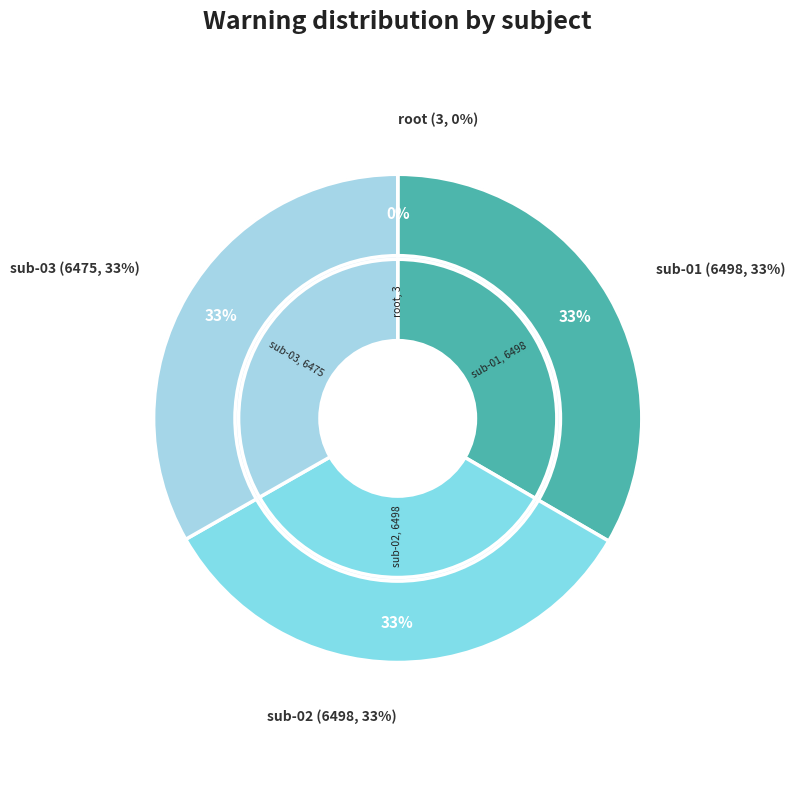

The root slice represents 1% of the pie. True or false?

False